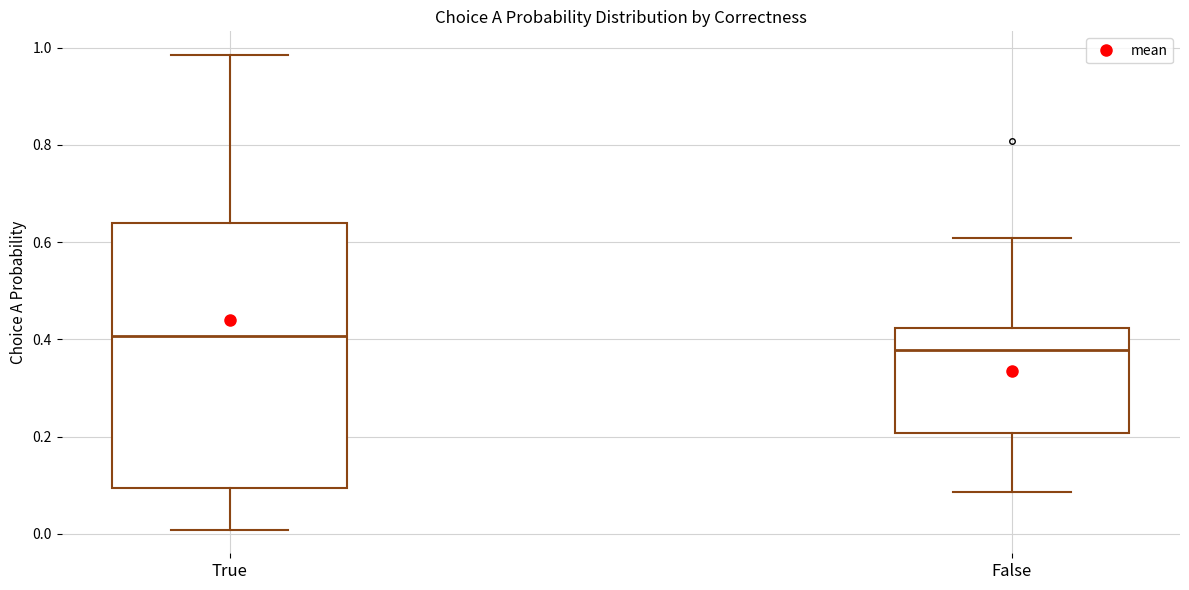

Reading left to right, read every box against the y-axis: the position of its median line, the range the box covers, and the ends of its whiskers. The values are not printed on the chart, so give them approximately, as read against the axis.

True: median 0.40, box 0.10 to 0.64, whiskers 0.00 to 0.98
False: median 0.38, box 0.20 to 0.42, whiskers 0.08 to 0.60